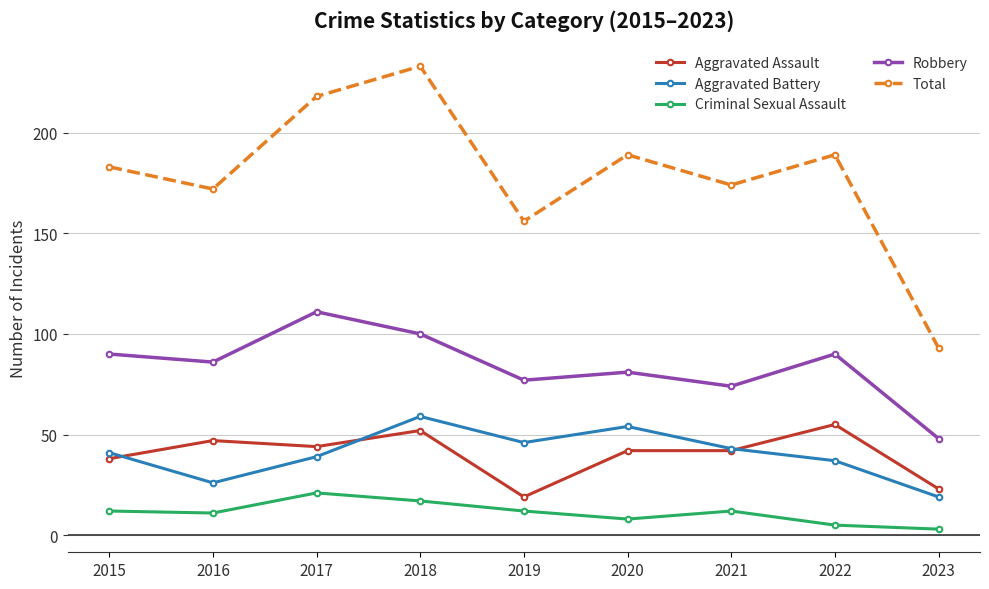

How many distinct data groups are displayed?

5